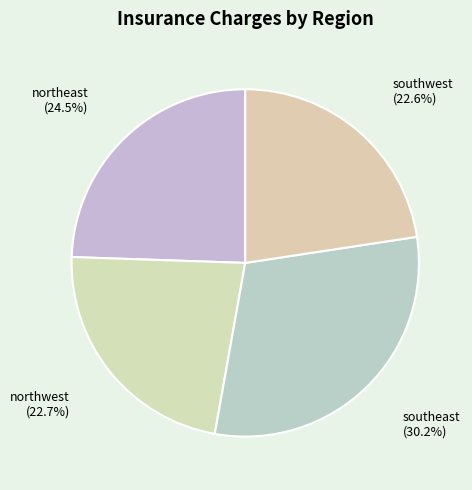

Count the number of slices in the pie.

4